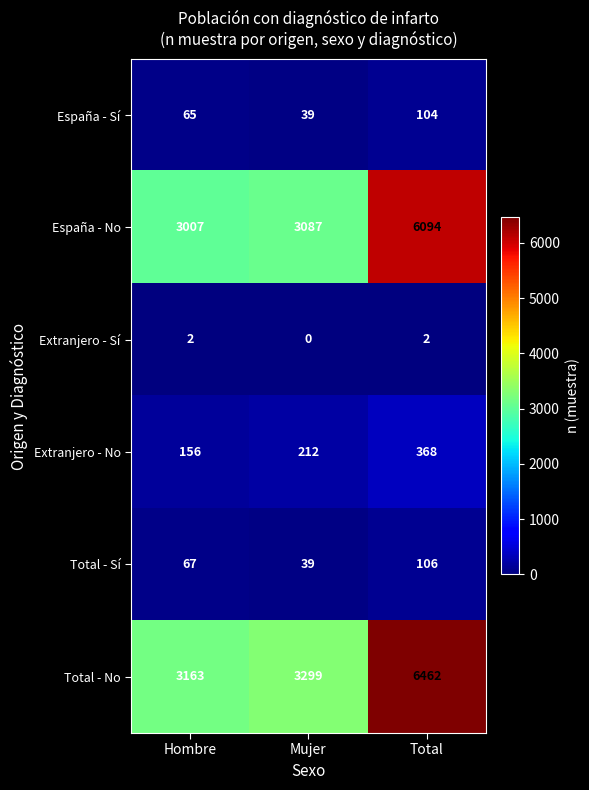

Where is España - No nearest to the value 4550?

Mujer